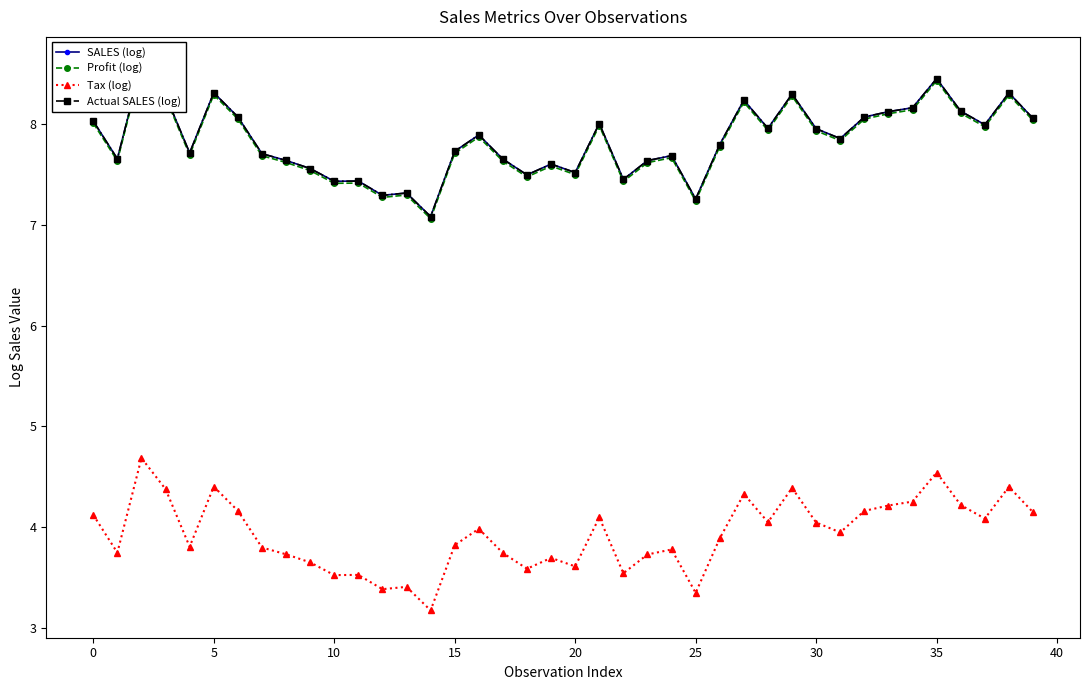

Count the number of data series in this chart.

4